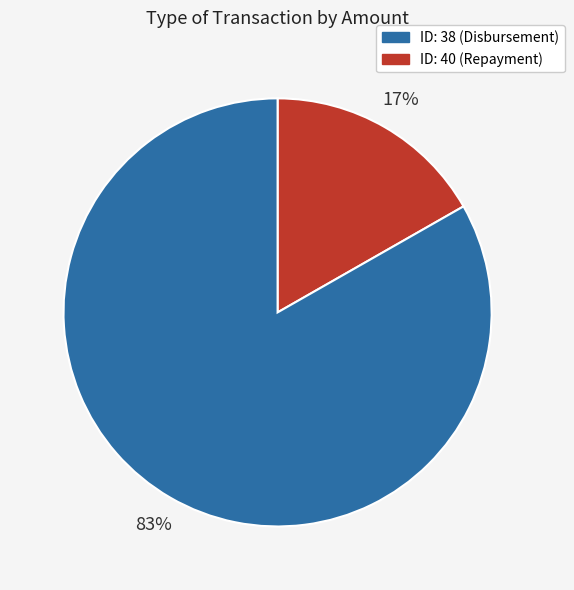

To the nearest percent, what is the difference between the largest and smallest slice percentages?

66%